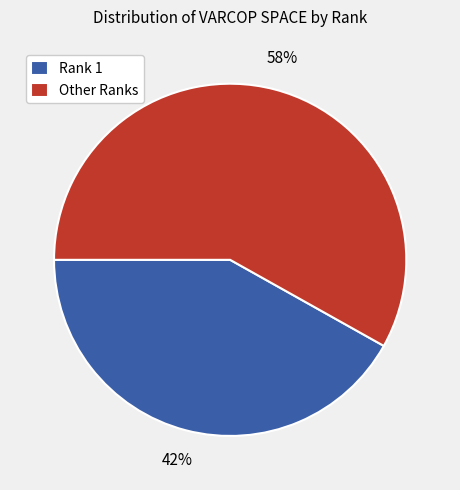

What percentage is the Rank 1 slice, to the nearest percent?

42%